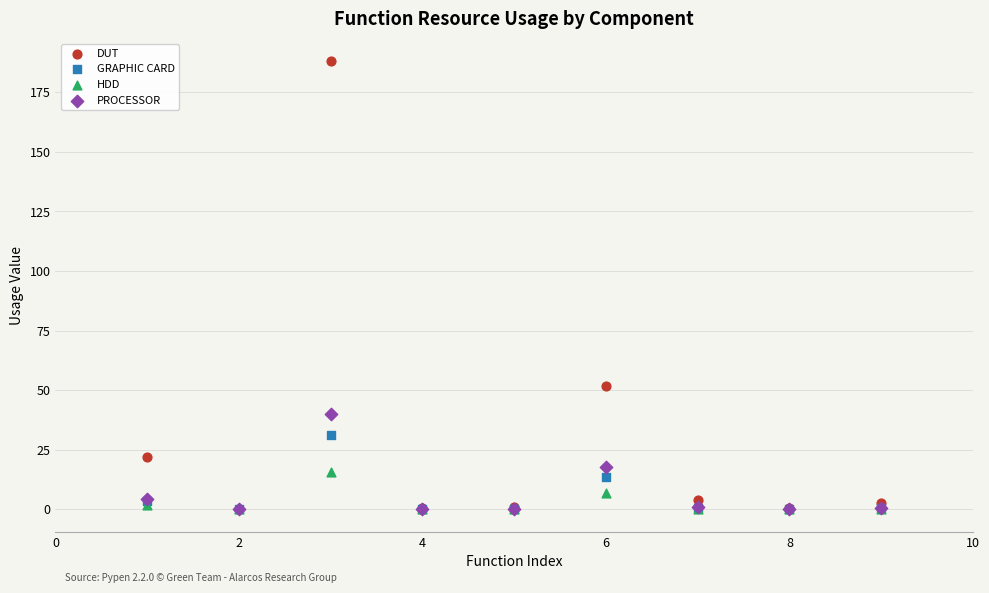

Across all series, what Y value is closest to 94?

51.7